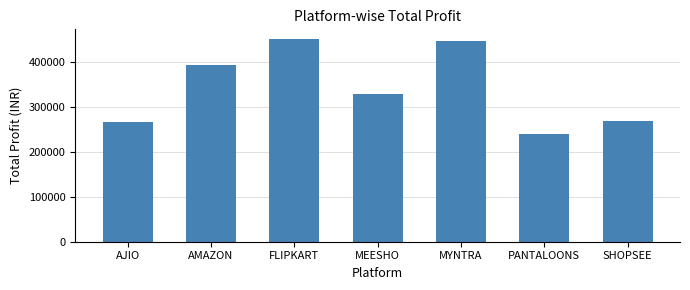

At which label is the value closest to 343803?

MEESHO